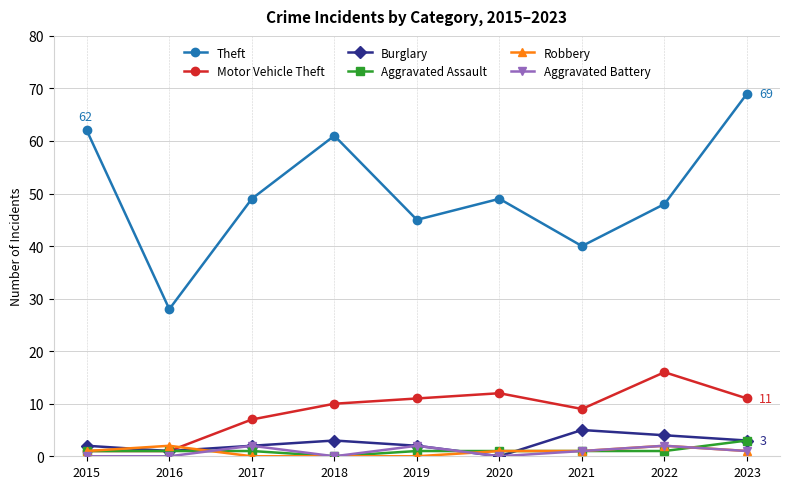

What is the difference between the Robbery values at 2022 and 2018?

2